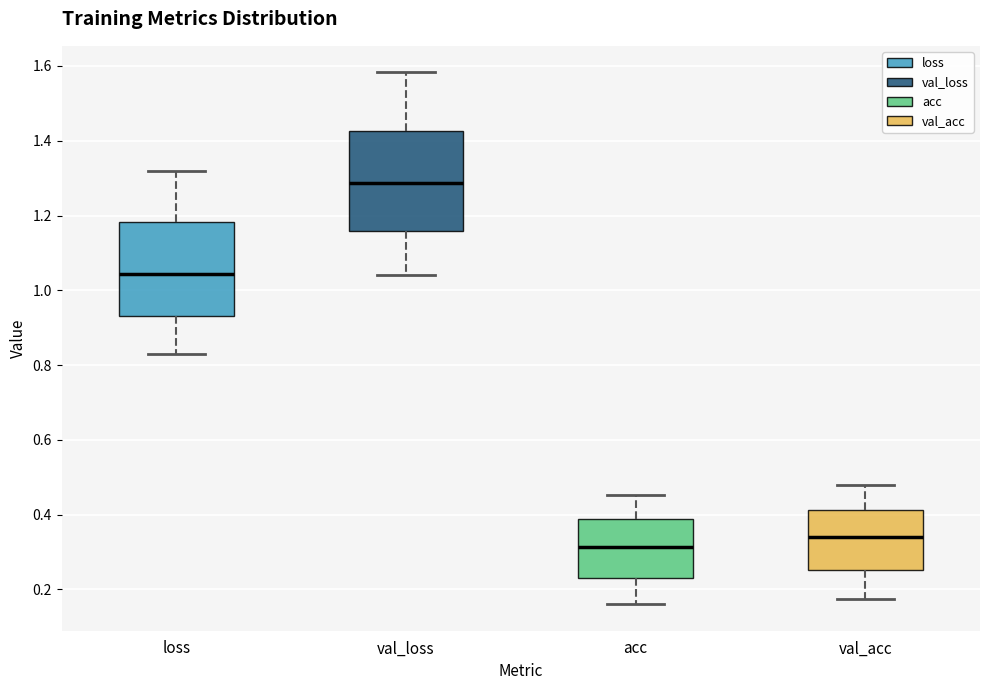

Where does the upper whisker of the box for val_loss end on the y-axis? The values are not printed on the chart, so give them approximately, as read against the axis.

1.58